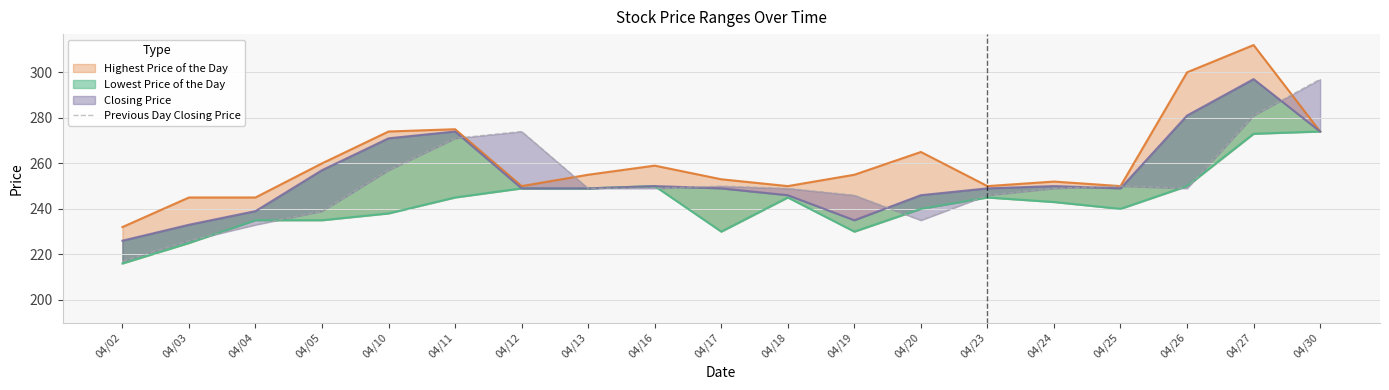

List the labels in order of value, smallest first.

04/02, 04/03, 04/04, 04/20, 04/05, 04/19, 04/23, 04/13, 04/16, 04/18, 04/24, 04/26, 04/17, 04/25, 04/10, 04/11, 04/12, 04/27, 04/30